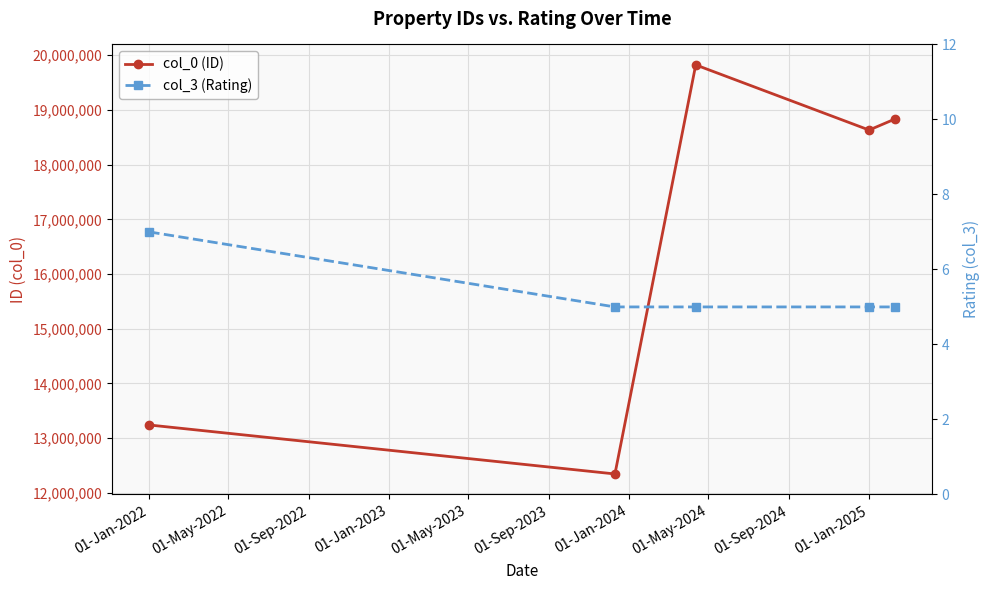

At which label does col_3 (Rating) reach its peak?

01-Jan-2022